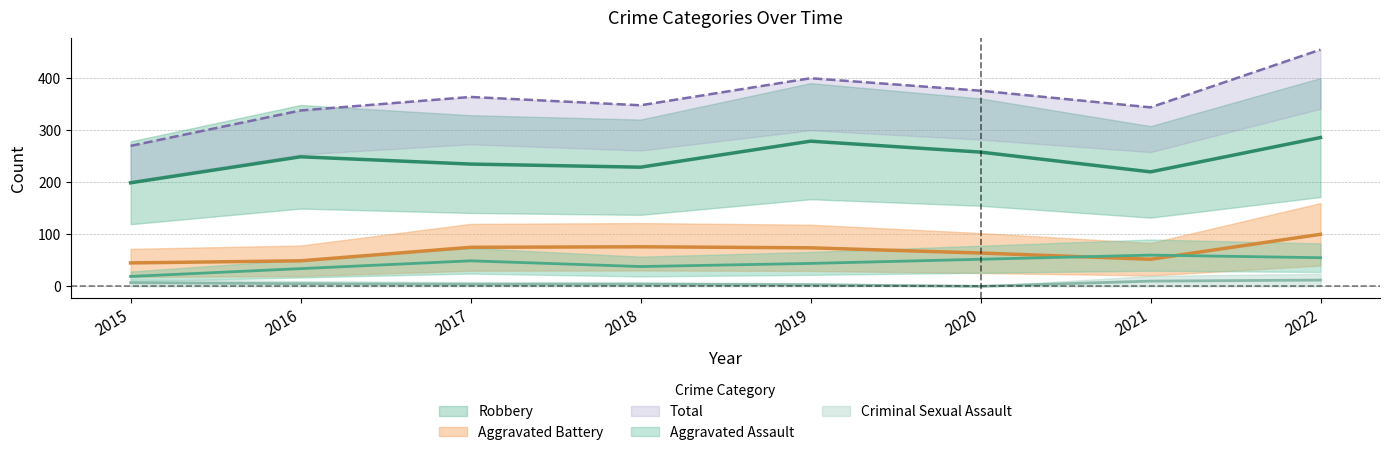

True or false: Aggravated Assault and Total intersect in this chart.

False